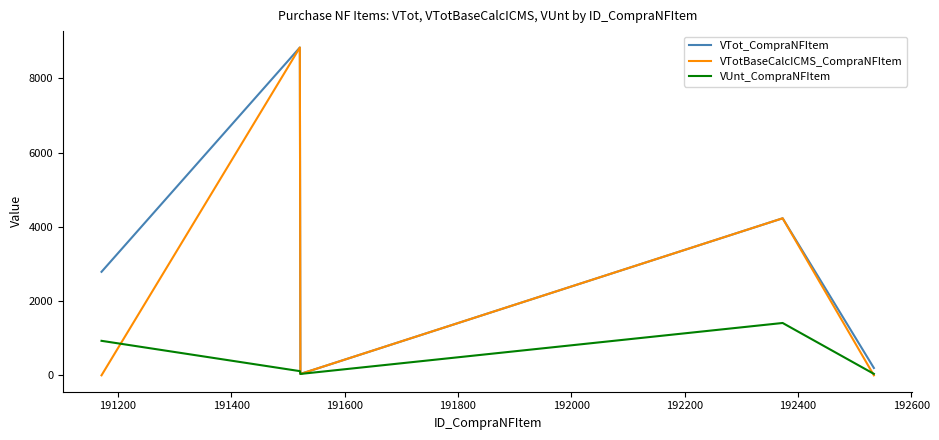

Does the chart display data point markers on the line(s)?

No